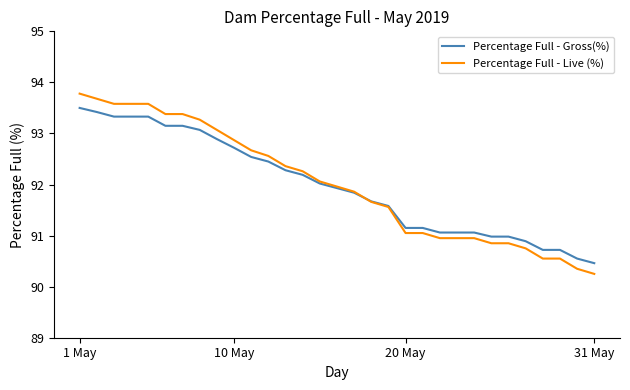

List the series in order of their peak value, lowest first.

Percentage Full - Gross(%), Percentage Full - Live (%)